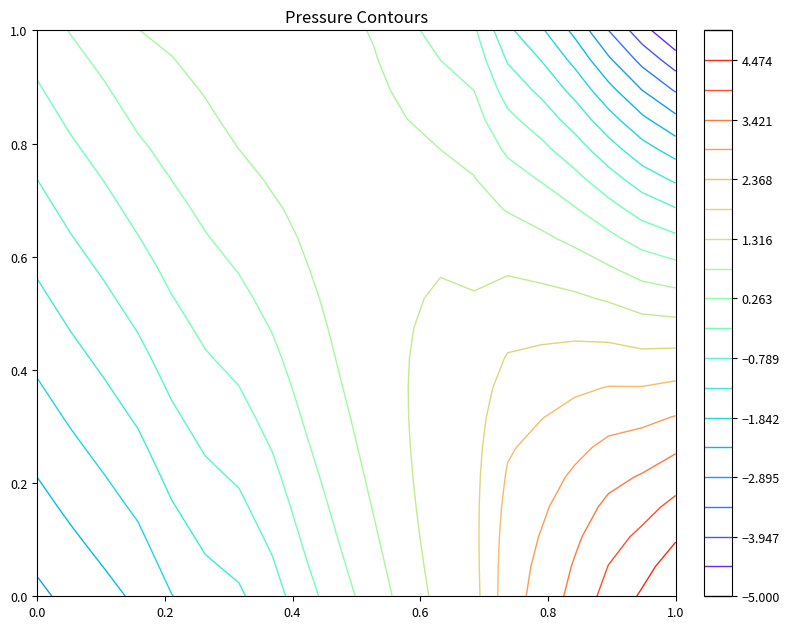

True or false: Confirmed has more than 2 points higher than both neighbors.

False